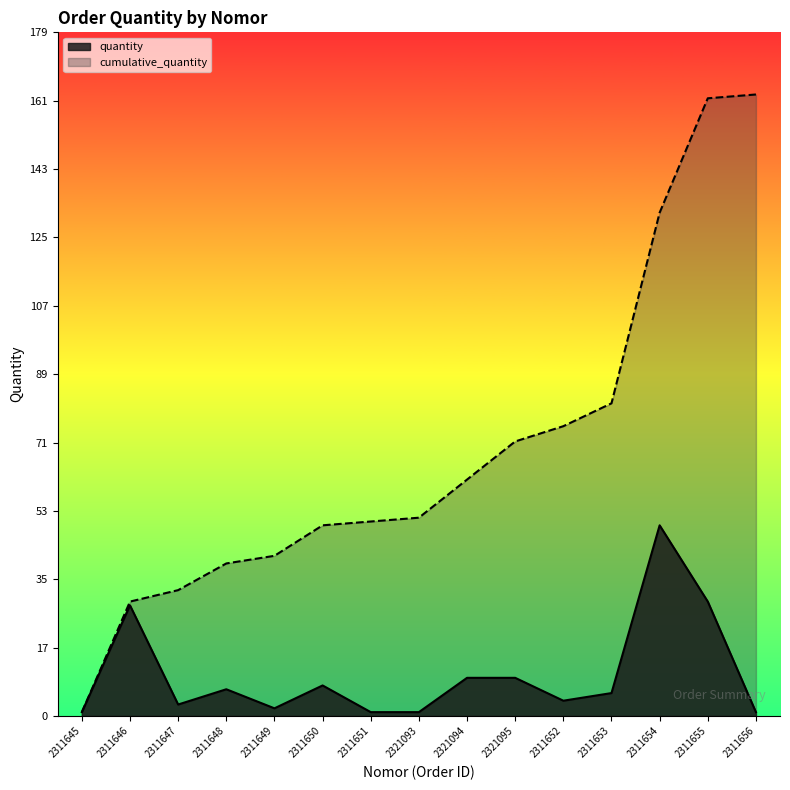

Reading left to right, what are all the values shown in this chart?

quantity: 1	29	3	7	2	8	1	1	10	10	4	6	50	30	1
cumulative_quantity: 1	30	33	40	42	50	51	52	62	72	76	82	132	162	163